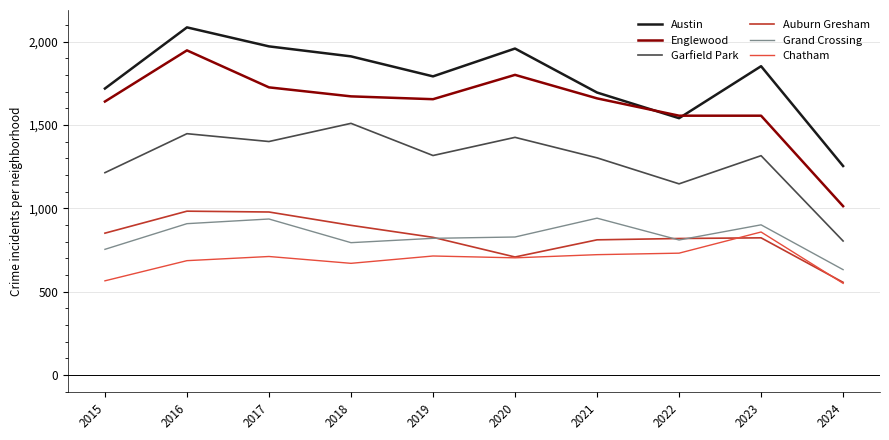

What is the total value across all series at 2018?

7456